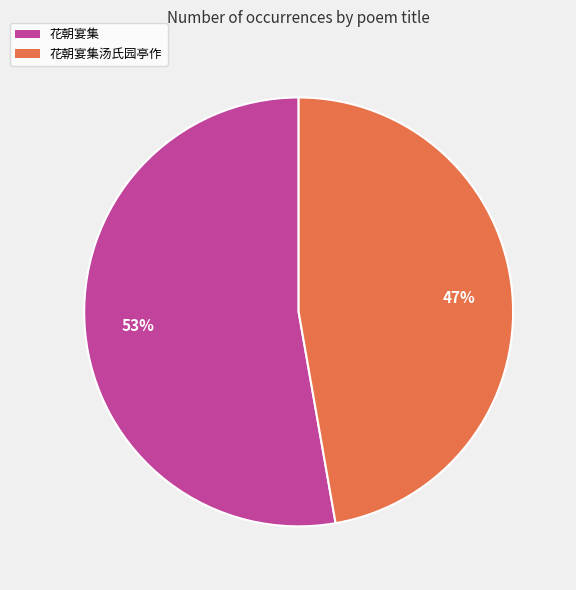

To the nearest percent, what portion does 花朝宴集 represent?

53%